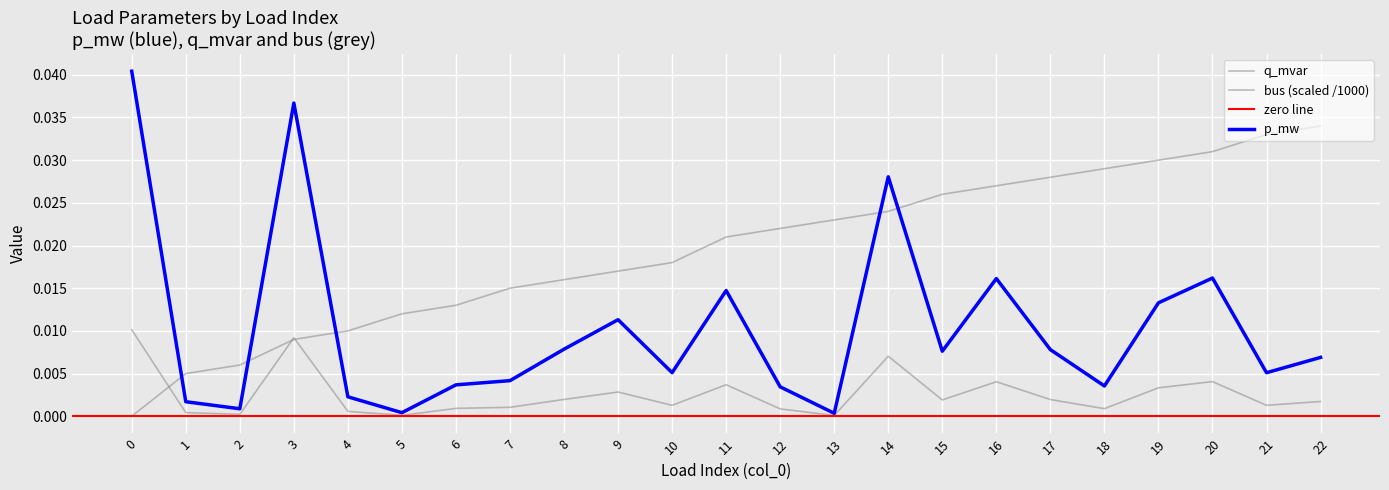

Is this an area chart (filled region under the line)?

No